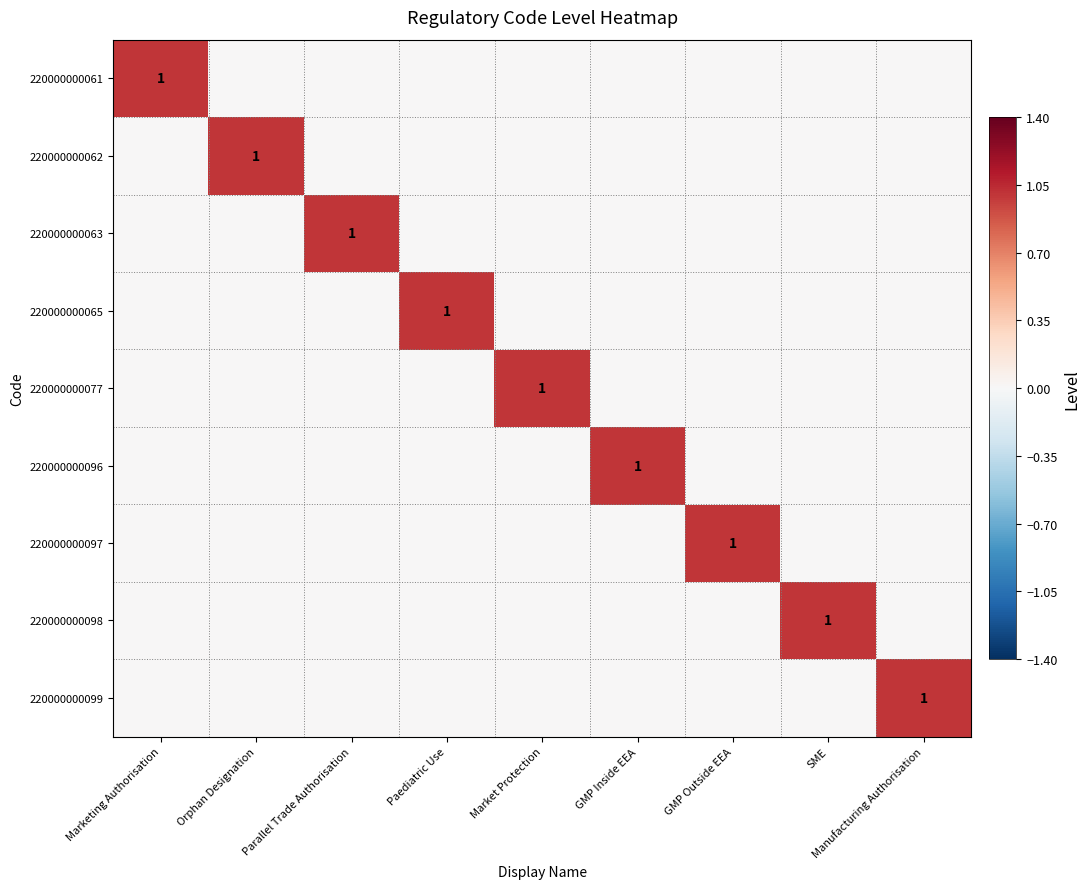

What is the greatest value displayed?

1